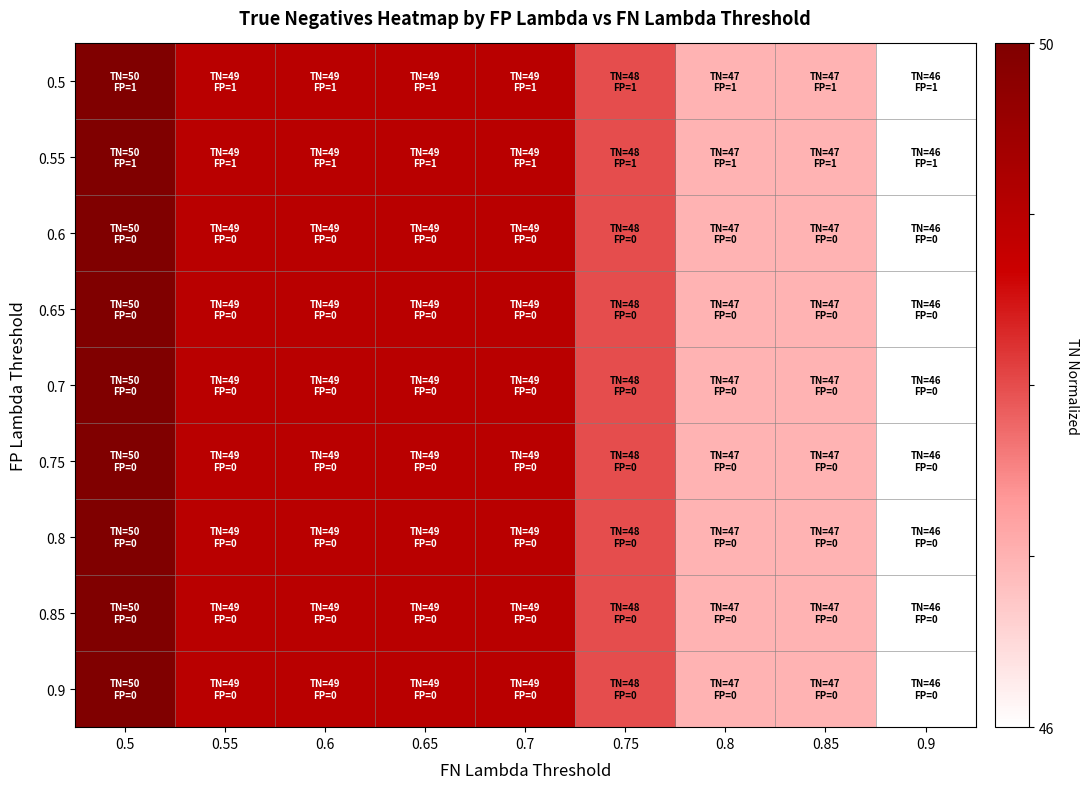

Reading left to right, transcribe all the data shown in this chart.

0.5: 0.5=1.0	0.55=0.7	0.6=0.7	0.65=0.7	0.7=0.7	0.75=0.5	0.8=0.2	0.85=0.2	0.9=0.0
0.55: 0.5=1.0	0.55=0.7	0.6=0.7	0.65=0.7	0.7=0.7	0.75=0.5	0.8=0.2	0.85=0.2	0.9=0.0
0.6: 0.5=1.0	0.55=0.7	0.6=0.7	0.65=0.7	0.7=0.7	0.75=0.5	0.8=0.2	0.85=0.2	0.9=0.0
0.65: 0.5=1.0	0.55=0.7	0.6=0.7	0.65=0.7	0.7=0.7	0.75=0.5	0.8=0.2	0.85=0.2	0.9=0.0
0.7: 0.5=1.0	0.55=0.7	0.6=0.7	0.65=0.7	0.7=0.7	0.75=0.5	0.8=0.2	0.85=0.2	0.9=0.0
0.75: 0.5=1.0	0.55=0.7	0.6=0.7	0.65=0.7	0.7=0.7	0.75=0.5	0.8=0.2	0.85=0.2	0.9=0.0
0.8: 0.5=1.0	0.55=0.7	0.6=0.7	0.65=0.7	0.7=0.7	0.75=0.5	0.8=0.2	0.85=0.2	0.9=0.0
0.85: 0.5=1.0	0.55=0.7	0.6=0.7	0.65=0.7	0.7=0.7	0.75=0.5	0.8=0.2	0.85=0.2	0.9=0.0
0.9: 0.5=1.0	0.55=0.7	0.6=0.7	0.65=0.7	0.7=0.7	0.75=0.5	0.8=0.2	0.85=0.2	0.9=0.0